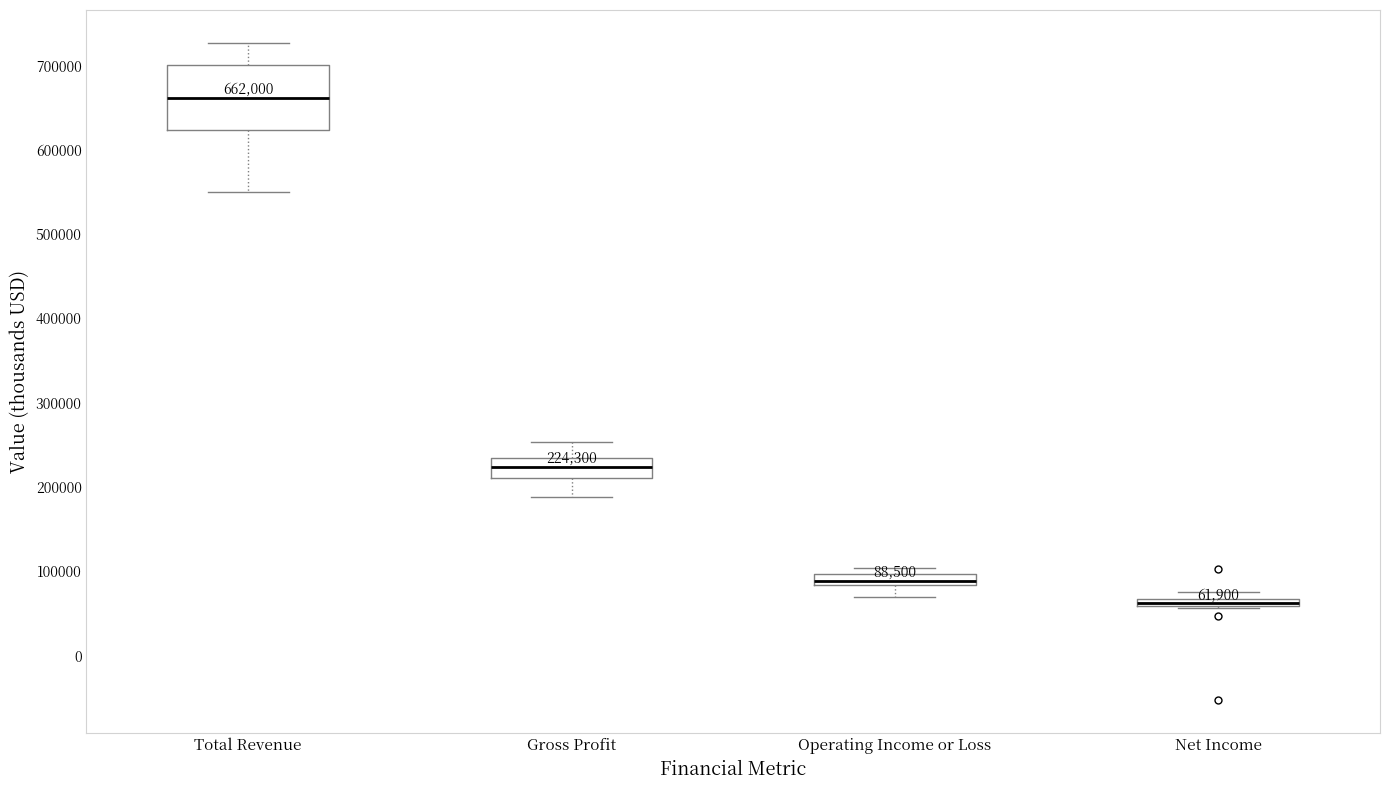

Which box is the tallest, from its lower edge to its upper edge?

Total Revenue